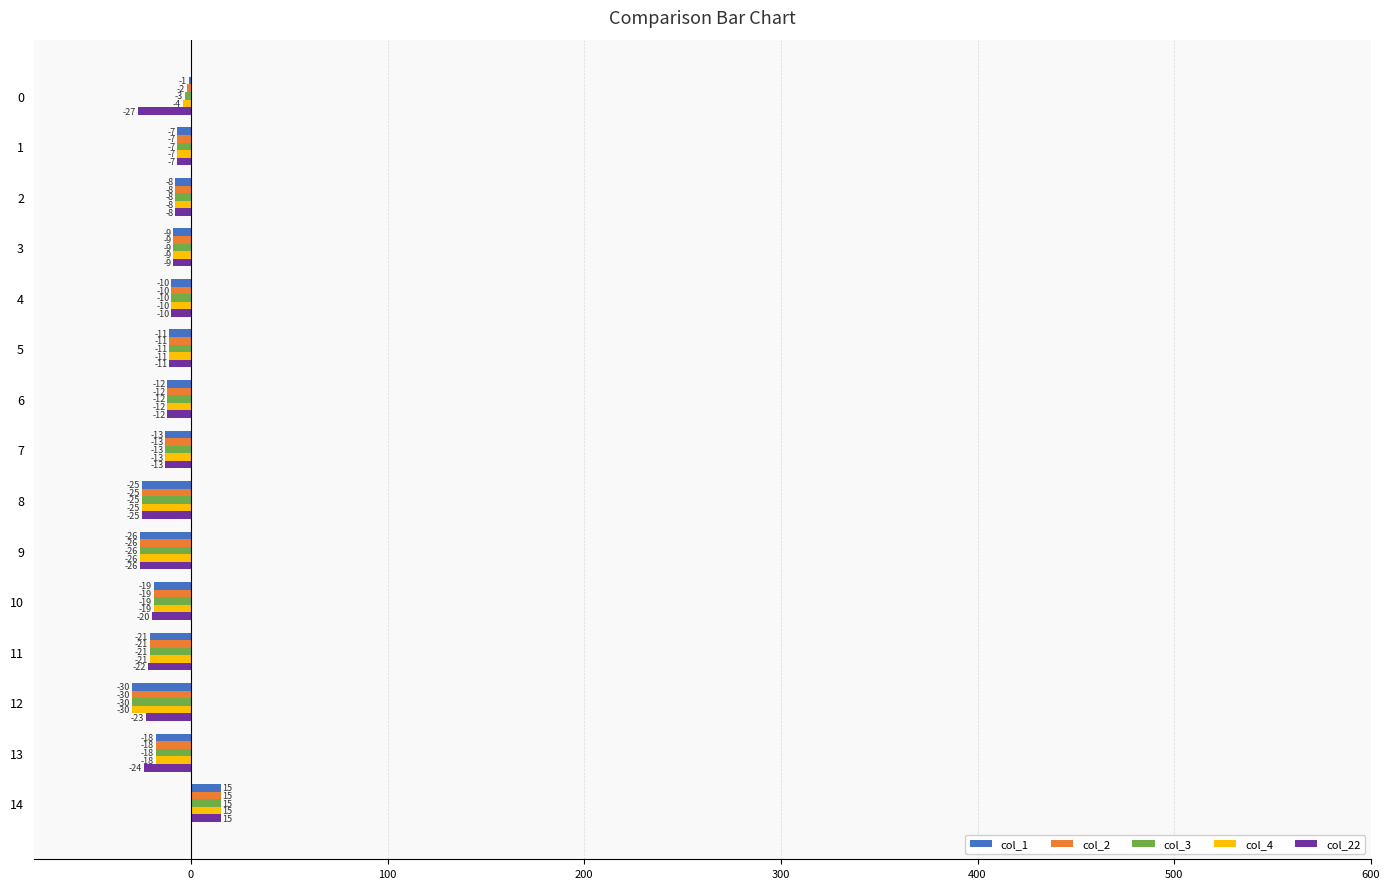

True or false: col_2 has a value of -13 at 7.

True